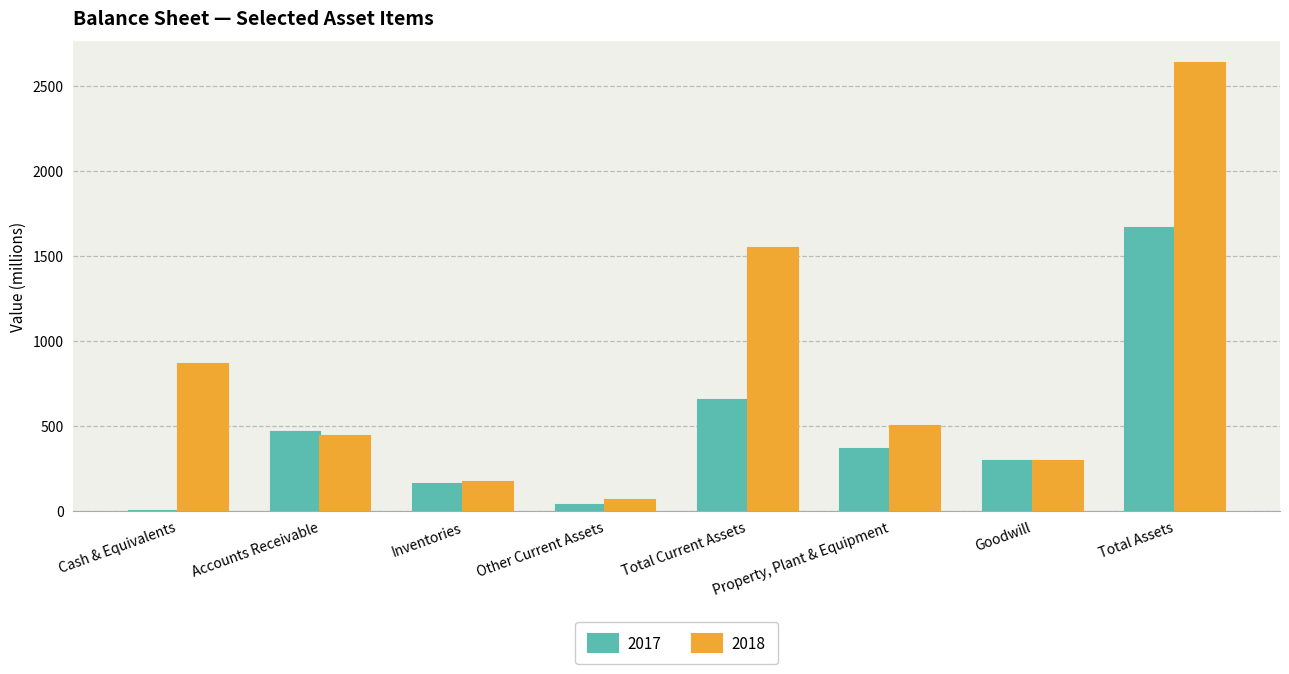

What is the spread (max minus min) of values at Accounts Receivable?

21